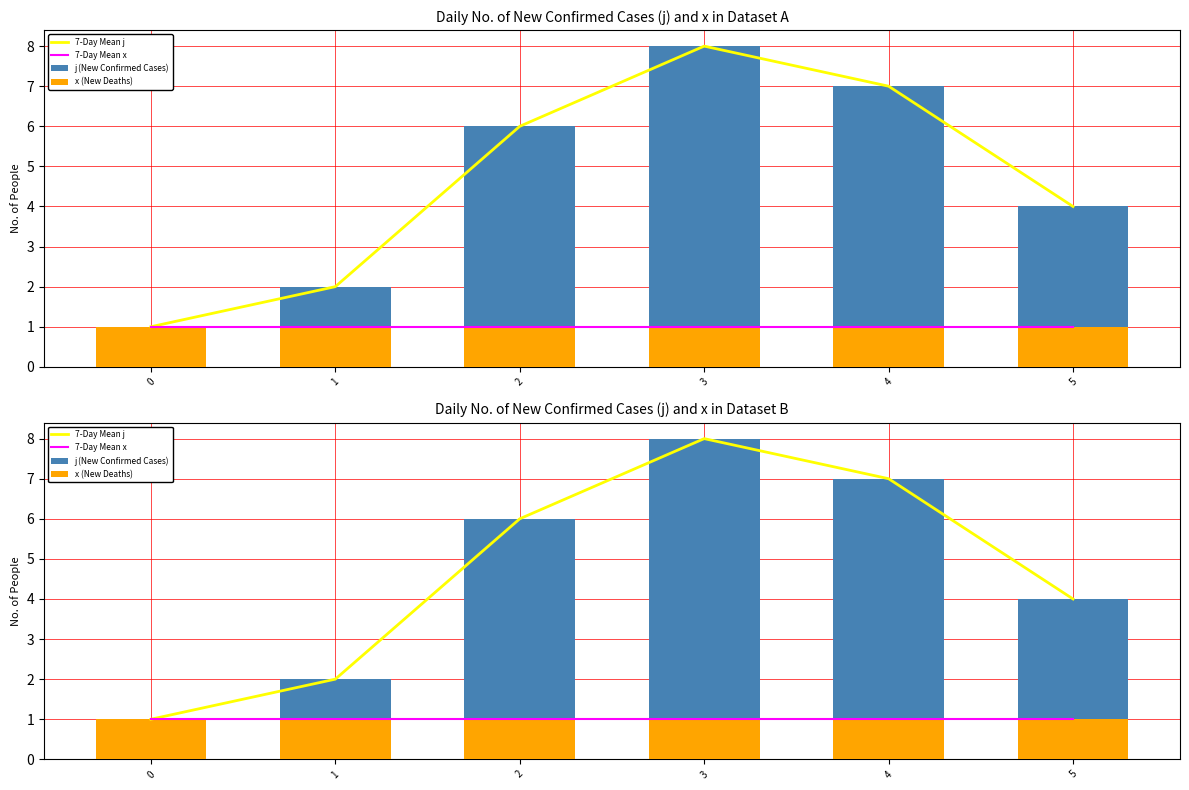

What is the value of the j (New Confirmed Cases) bar at the 4th from the left?

8